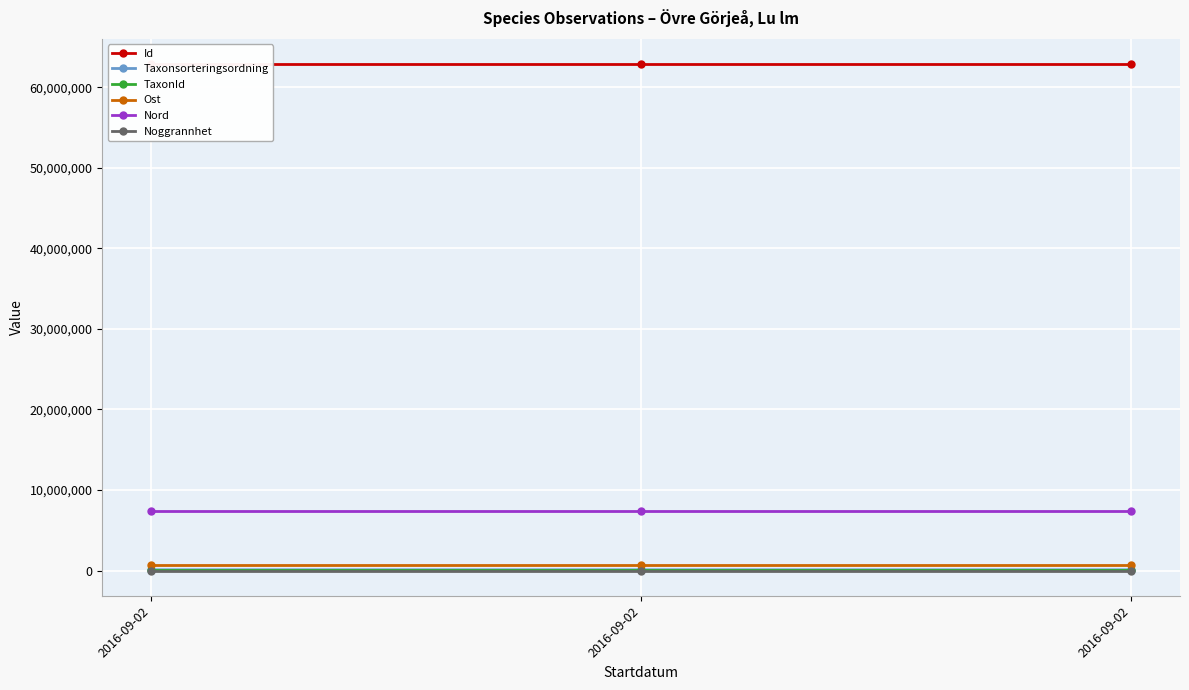

Reading right to left, what are all the values shown in this chart?

Id: 62867771.0	62867772.0	62867774.0
Taxonsorteringsordning: 88019.0	90647.0	90645.0
TaxonId: 6276.0	4362.0	4361.0
Ost: 739579.0	739579.0	739579.0
Nord: 7372567.7	7372567.7	7372567.7
Noggrannhet: 25.0	25.0	25.0